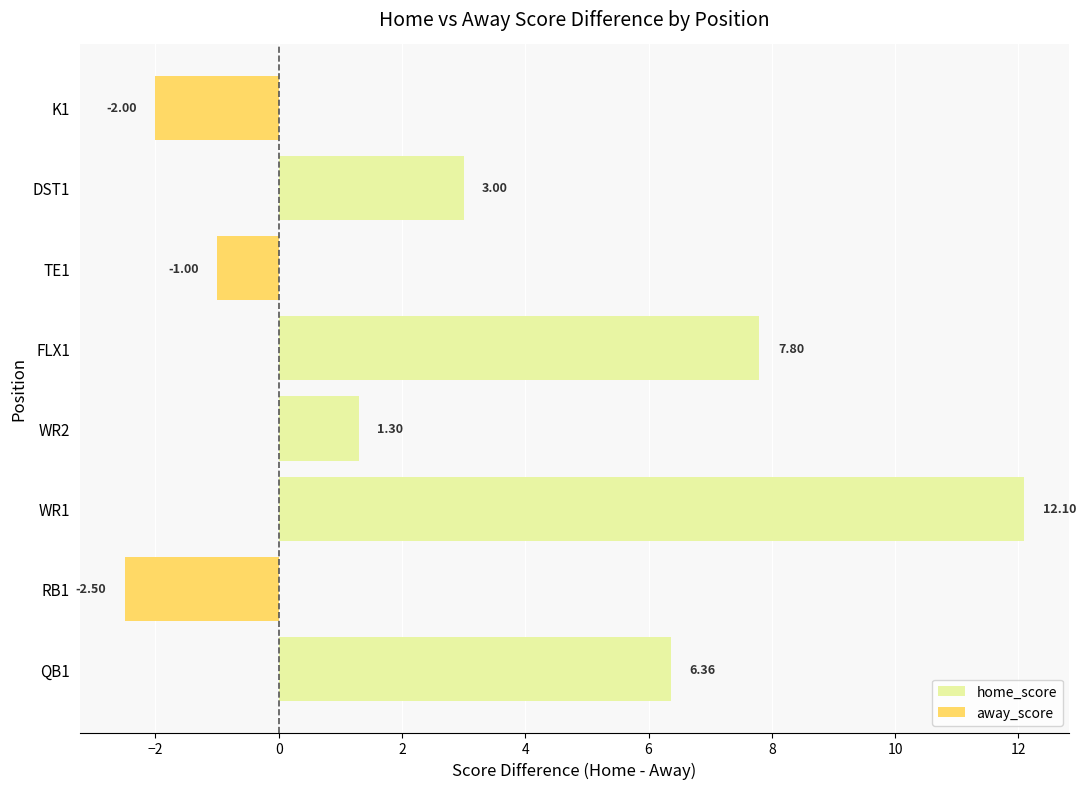

List the labels in order of value, smallest first.

RB1, K1, TE1, WR2, DST1, QB1, FLX1, WR1